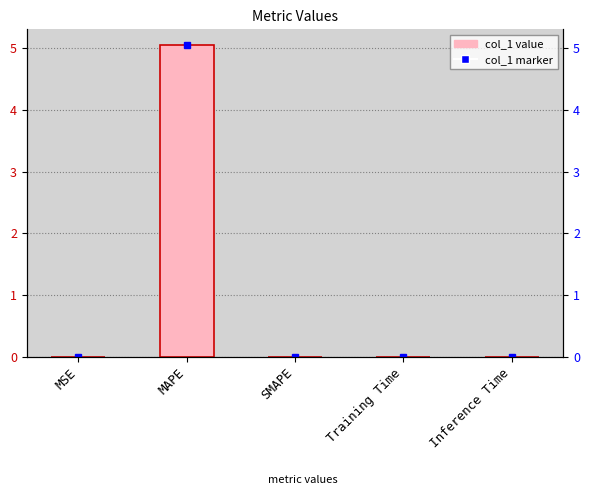

The chart shows a value of 0.0 at MSE. True or false?

False